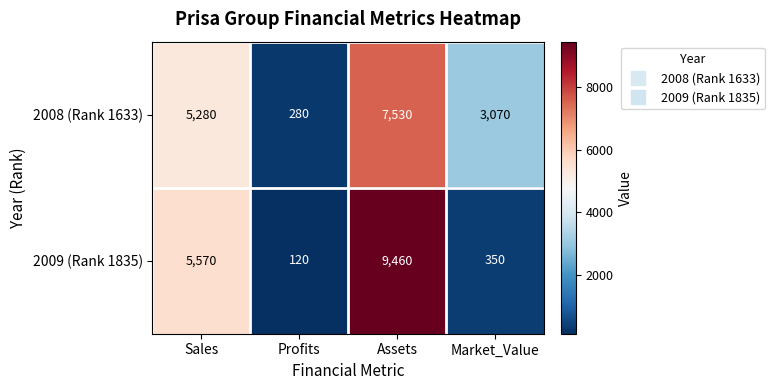

What is the smallest value displayed?

120